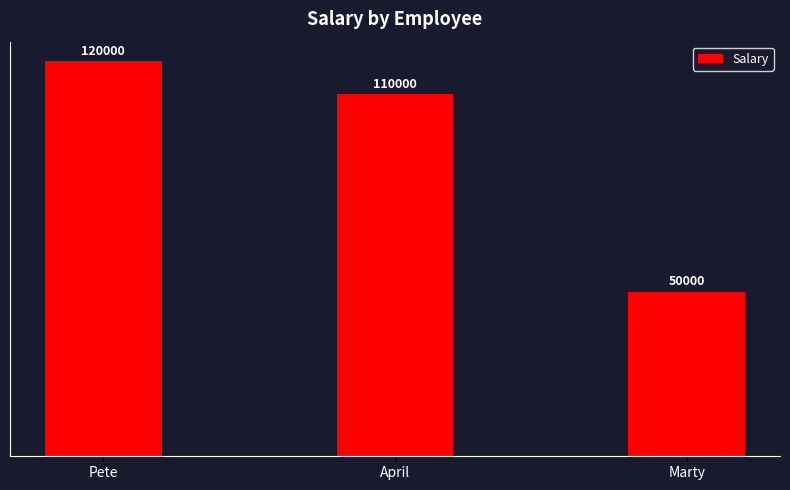

How many values are below 110000?

1